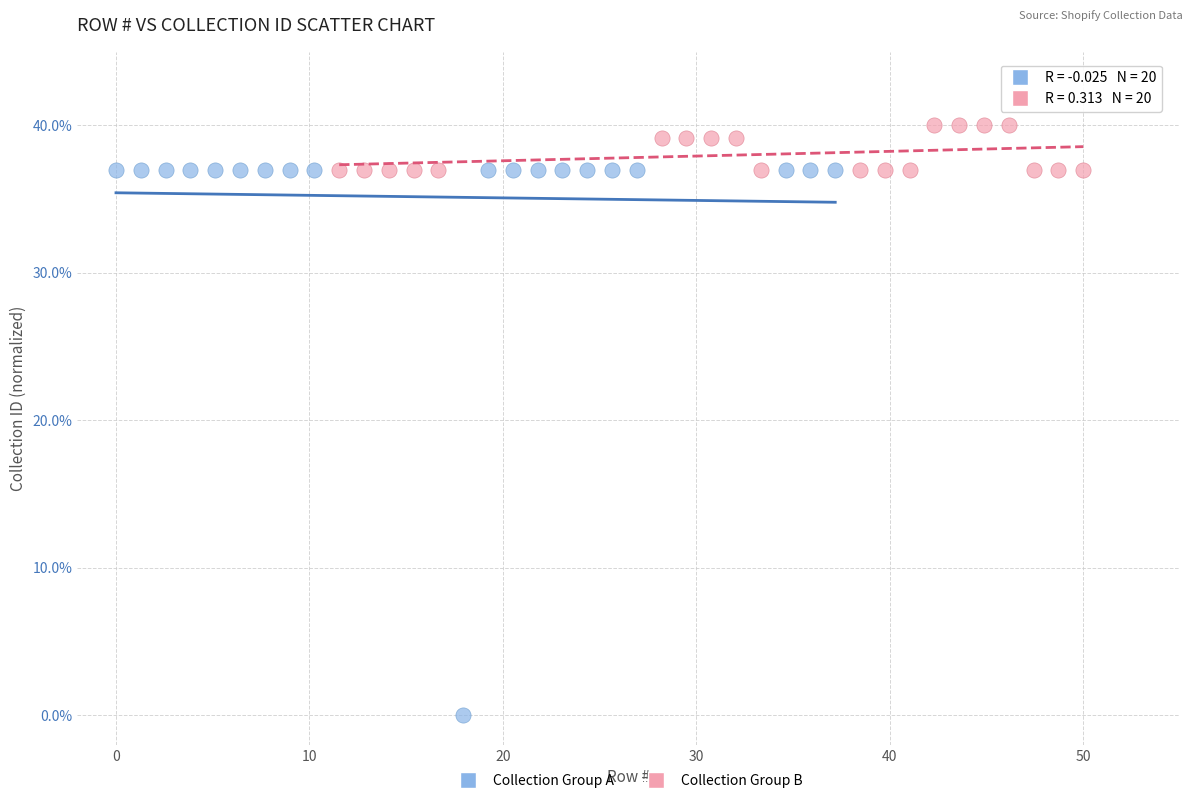

Which series has the largest Y range (max minus min)?

Collection Group A